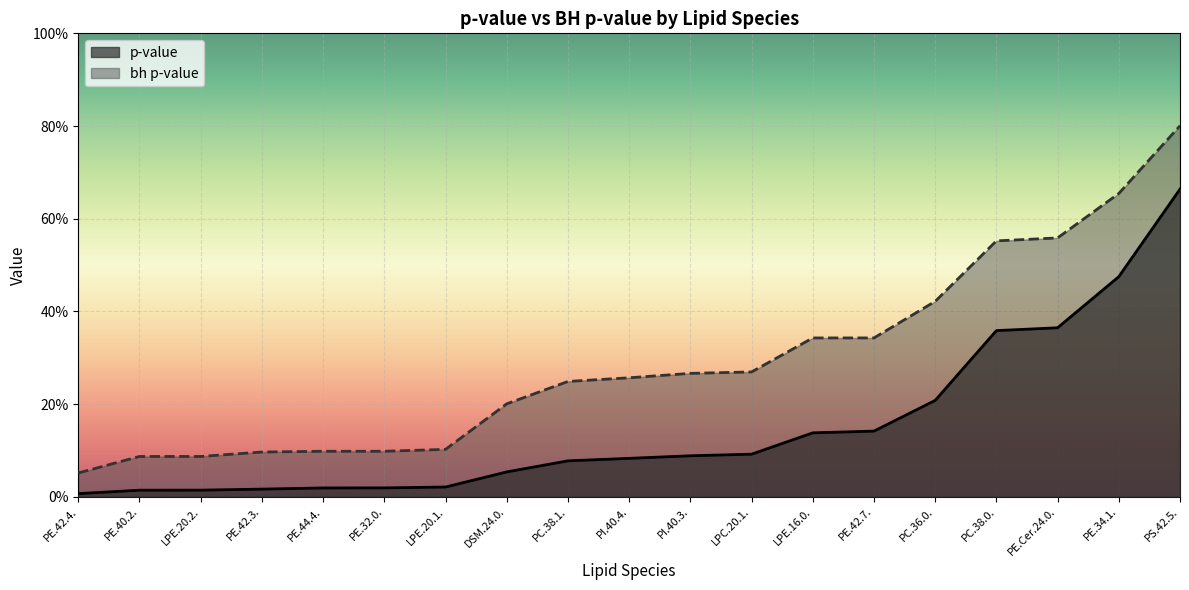

How many series are shown in this chart?

2